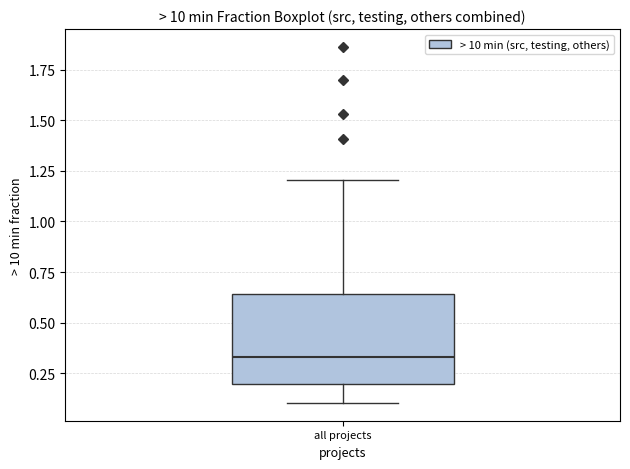

Transcribe this box plot: give where the median line is, the range the box spans, and where the two whiskers end, as read against the y-axis. The values are not printed on the chart, so give them approximately, as read against the axis.

median 0.35, box 0.20 to 0.65, whiskers 0.10 to 1.20